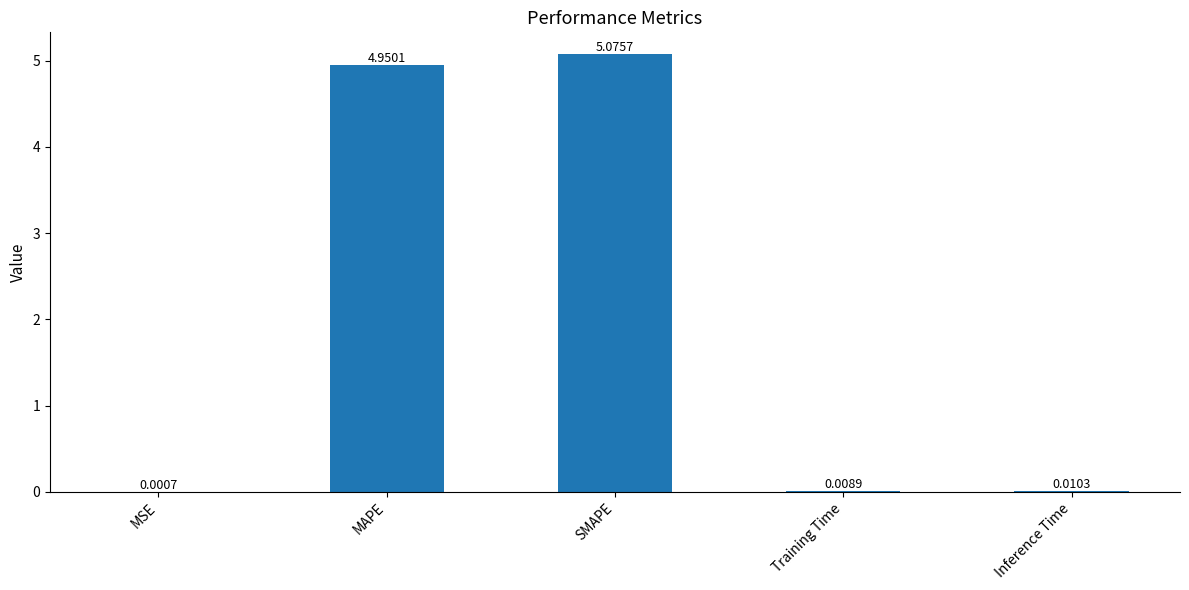

Which category has the highest value across all series?

SMAPE